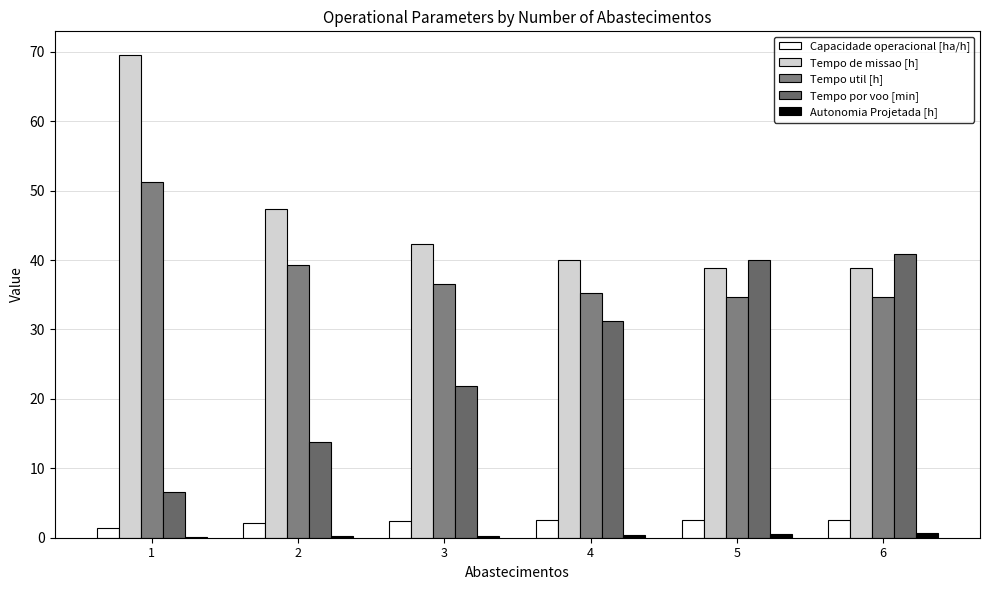

Read the Tempo por voo [min] value at 1.

6.6